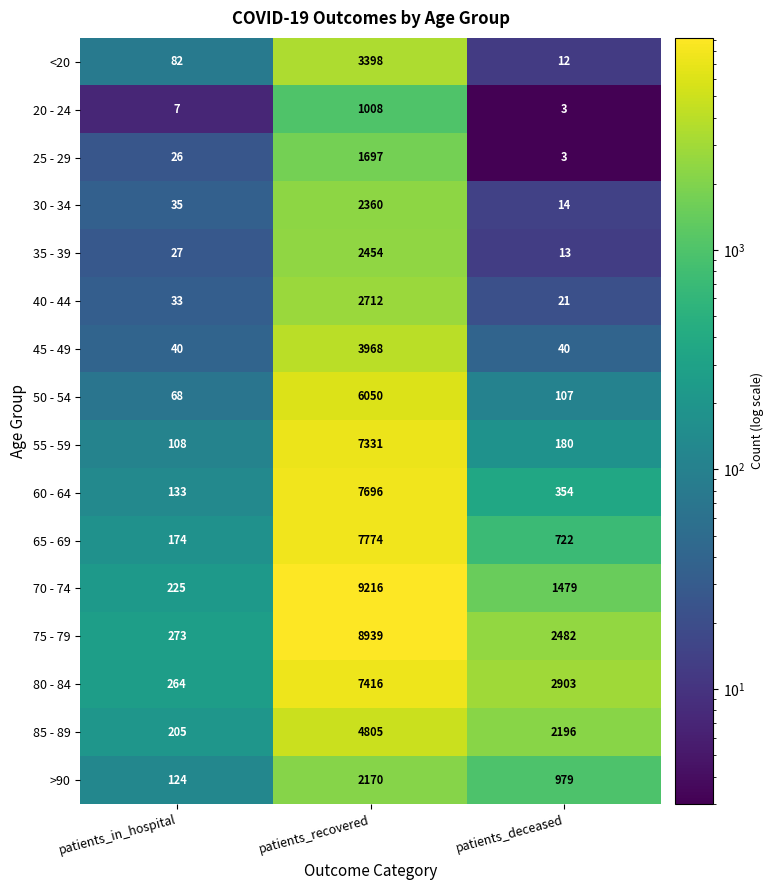

Which series has the widest spread of values?

70 - 74